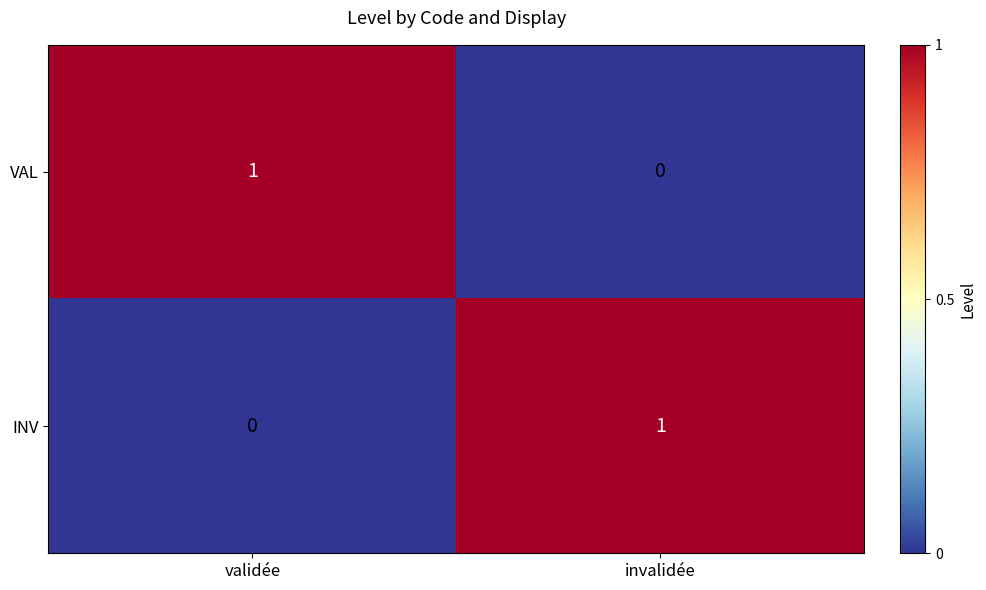

What is the total value across all series at validée?

1